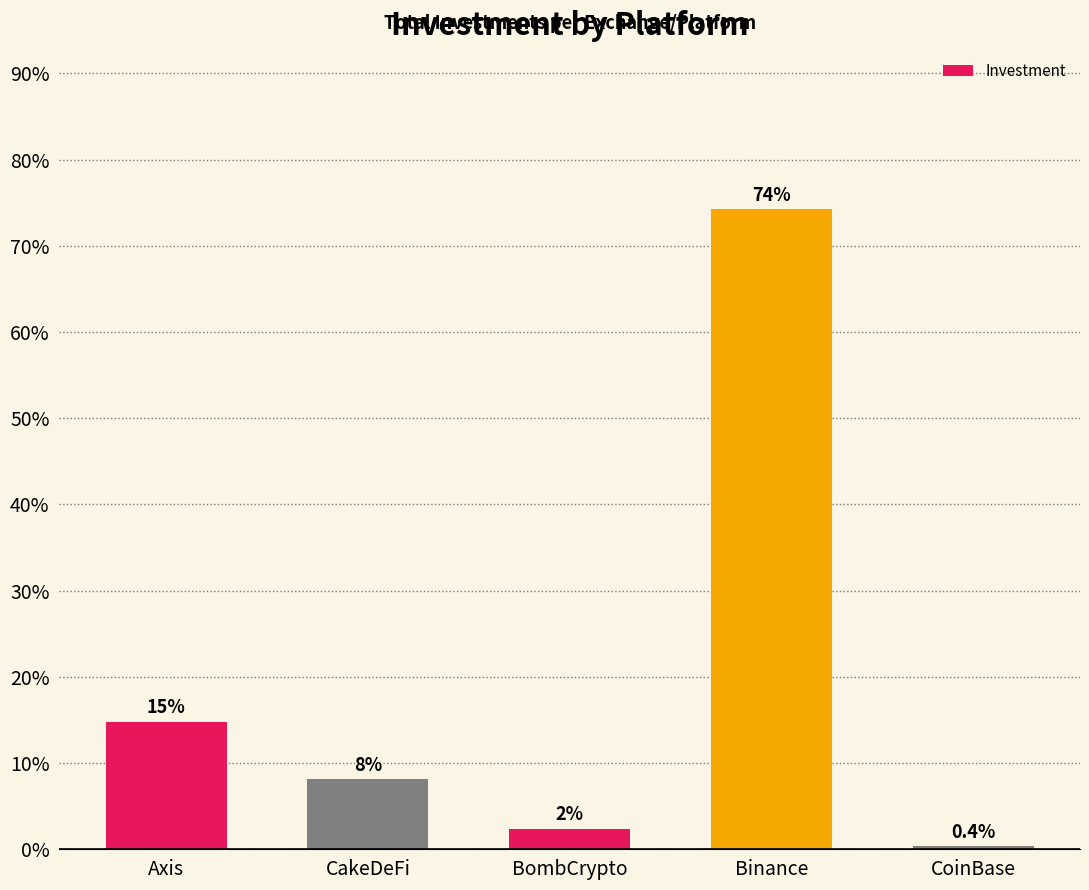

Are the bars horizontal?

No